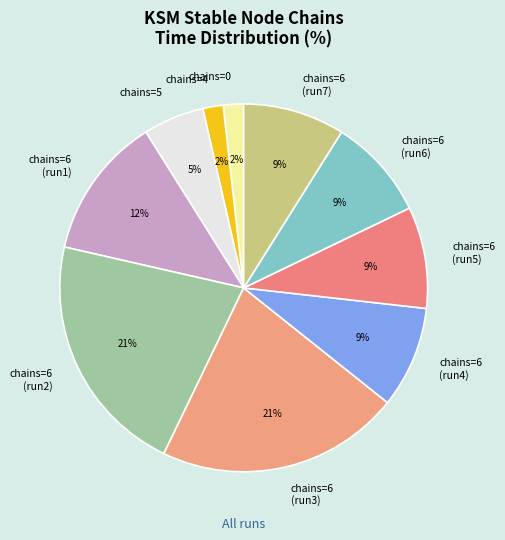

Which has a higher value, chains=6 (run3) or chains=6 (run1)?

chains=6 (run3)